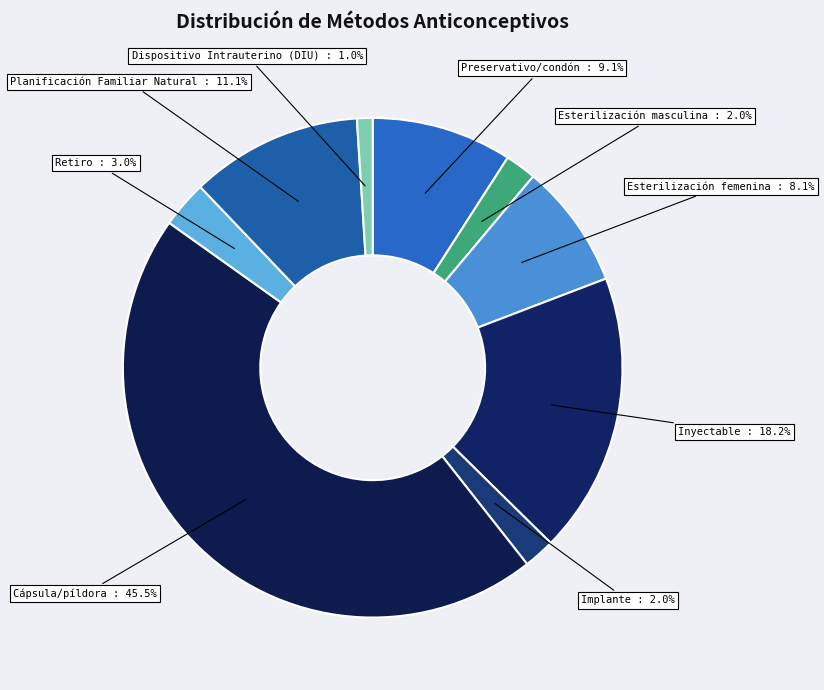

How many slices are in this pie chart?

9